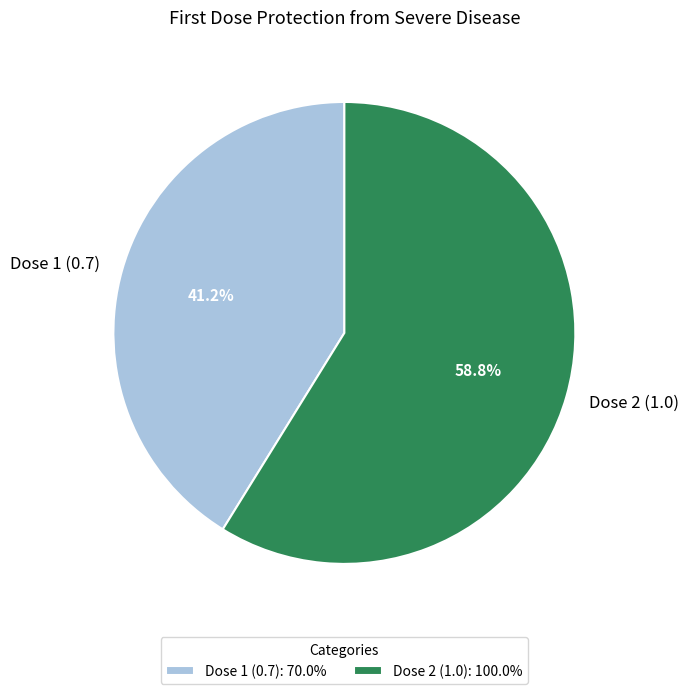

What is the smallest slice in the pie chart?

Dose 1 (0.7)